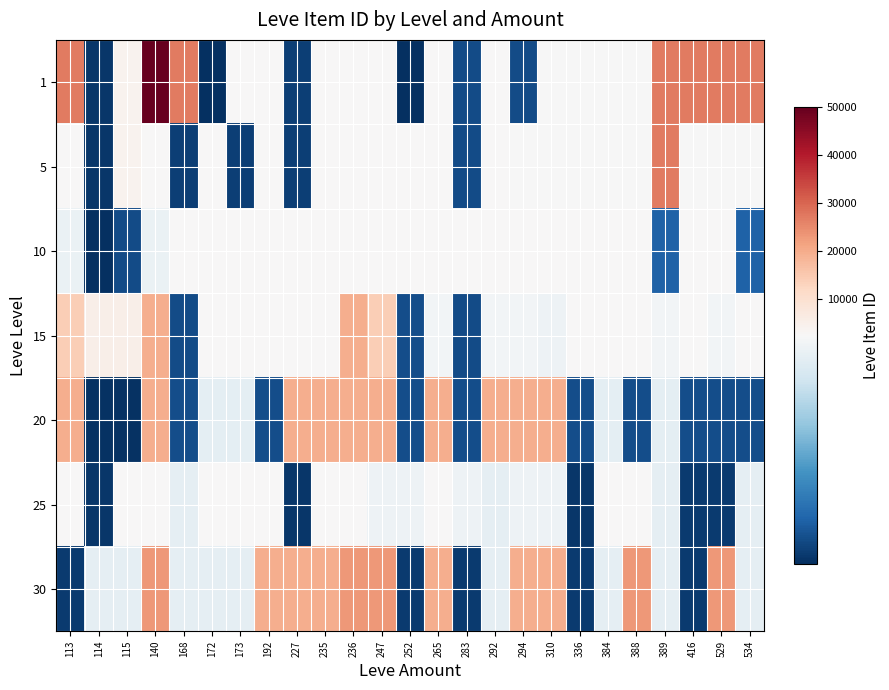

What is the minimum value shown in the chart?

1602